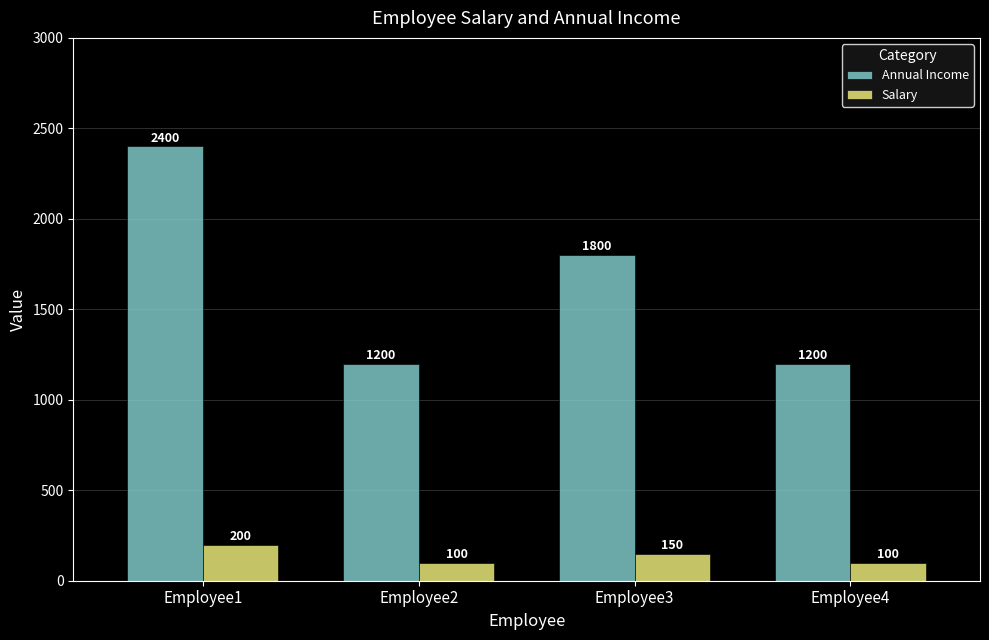

At Employee1, list the series in order from largest to smallest.

Annual Income, Salary